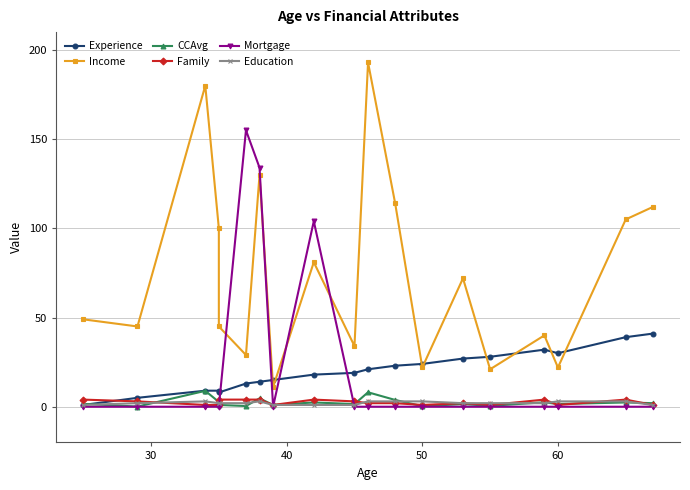

The Experience series shows 0.6 at 20. True or false?

False